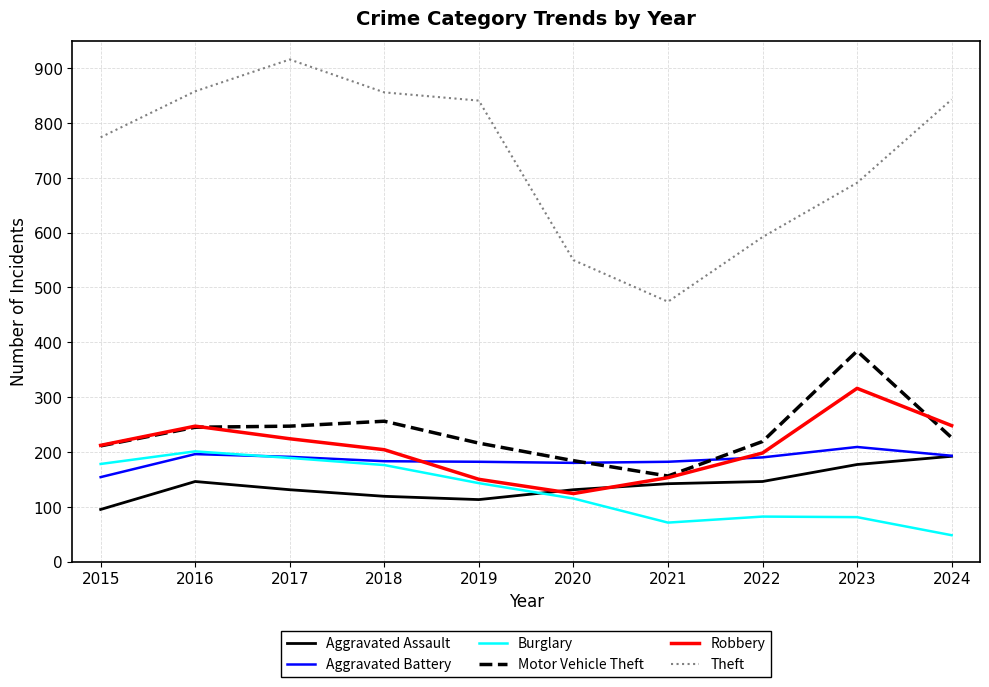

Which series has the largest total across all categories?

Theft